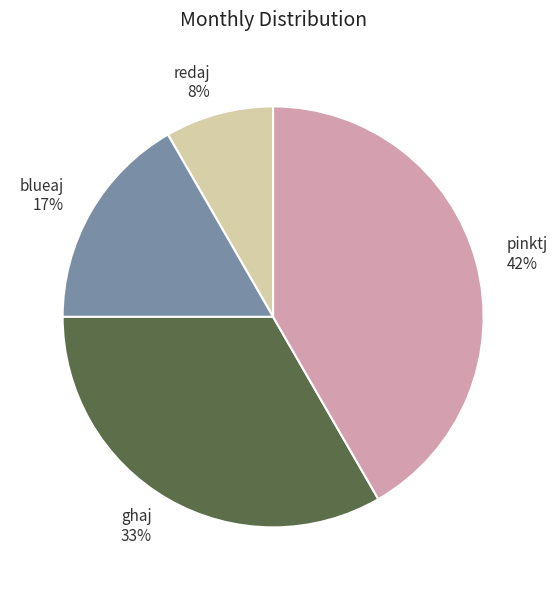

Does ghaj represent more than half of the total?

No